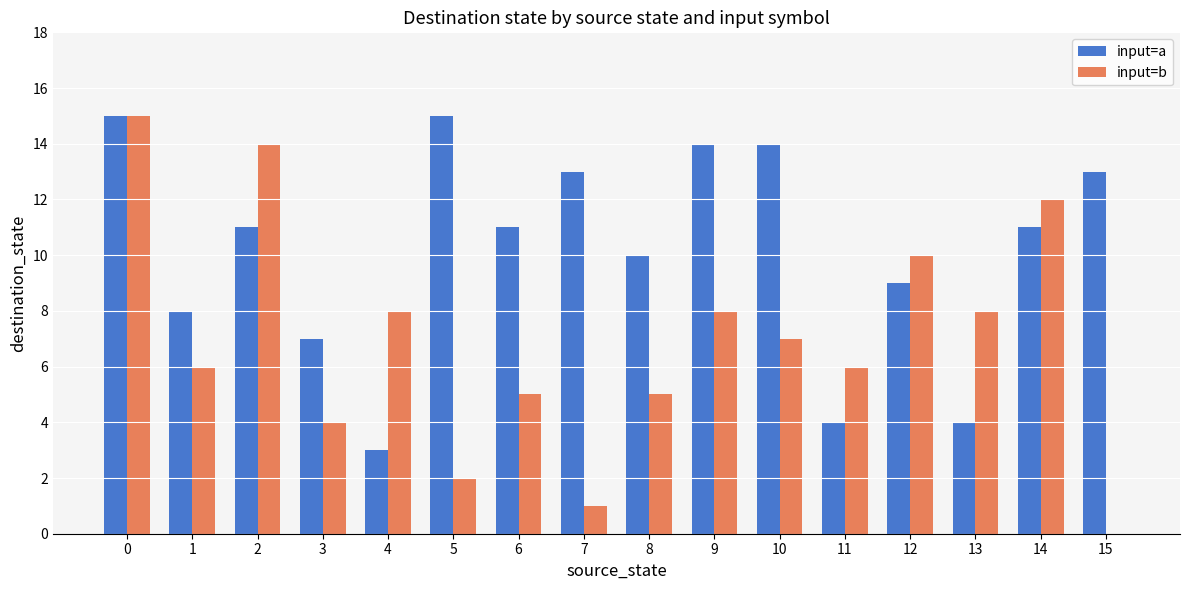

Is the value of input=a at 13 greater than the value of input=b at 8?

No